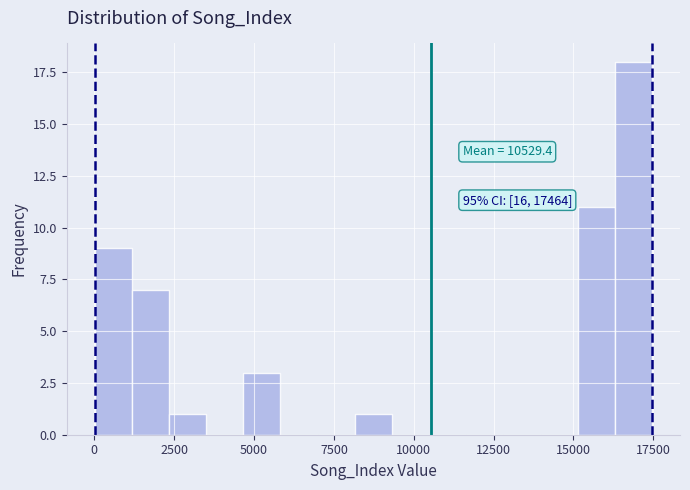

Around what value on the x-axis is the tallest bar? Give the approximate position of its centre, as read against the axis.

17000